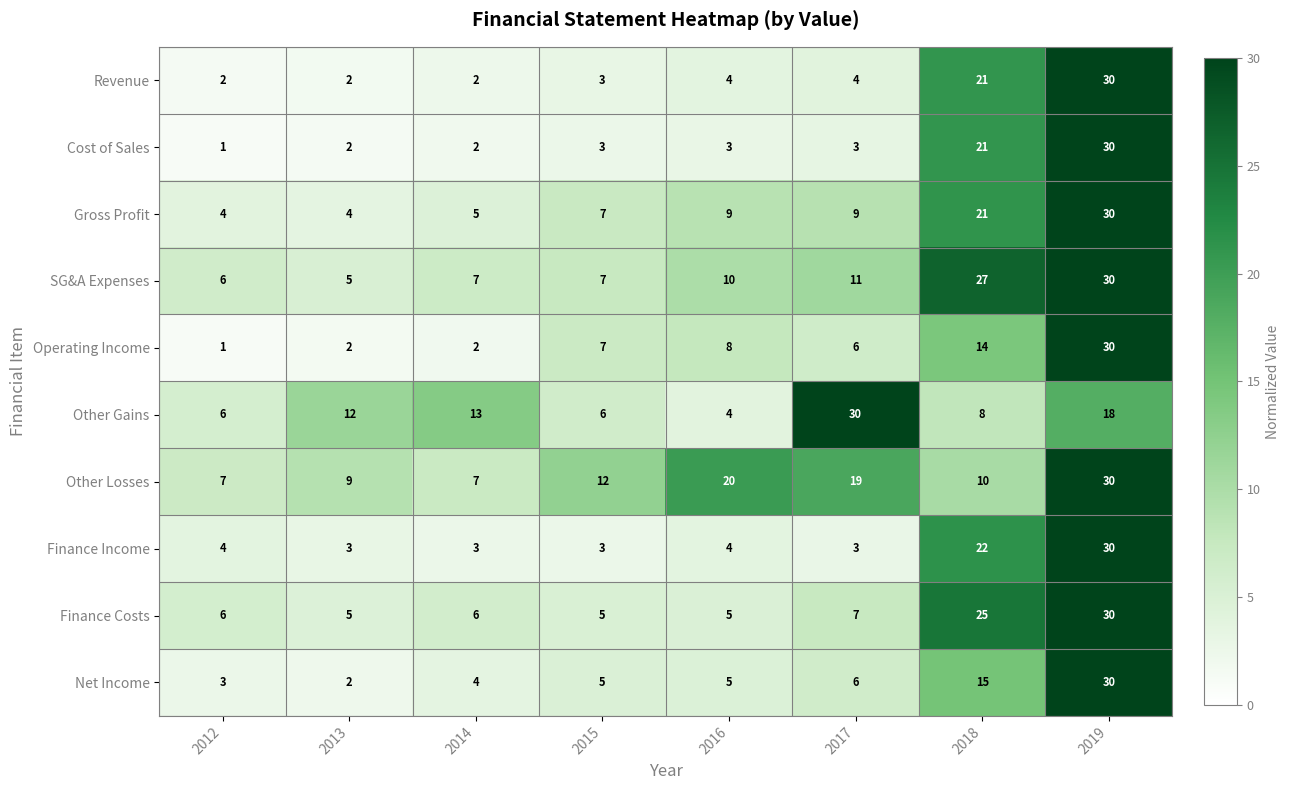

What is the difference between the Gross Profit values at 2017 and 2019?

21